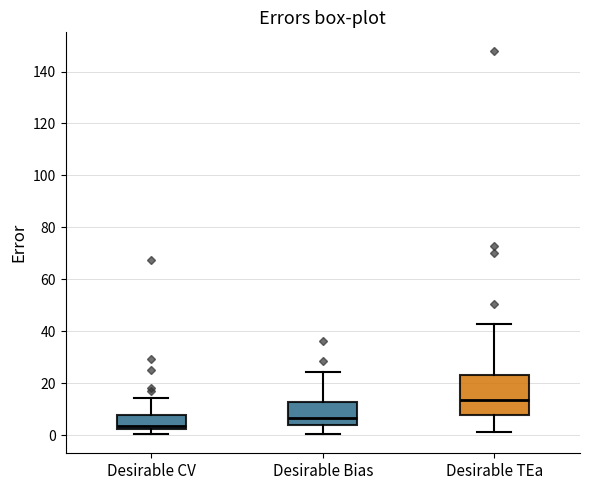

Reading left to right, read every box against the y-axis: the position of its median line, the range the box covers, and the ends of its whiskers. The values are not printed on the chart, so give them approximately, as read against the axis.

Desirable CV: median 4, box 2 to 8, whiskers 0 to 14
Desirable Bias: median 6, box 4 to 12, whiskers 0 to 24
Desirable TEa: median 14, box 8 to 24, whiskers 2 to 42